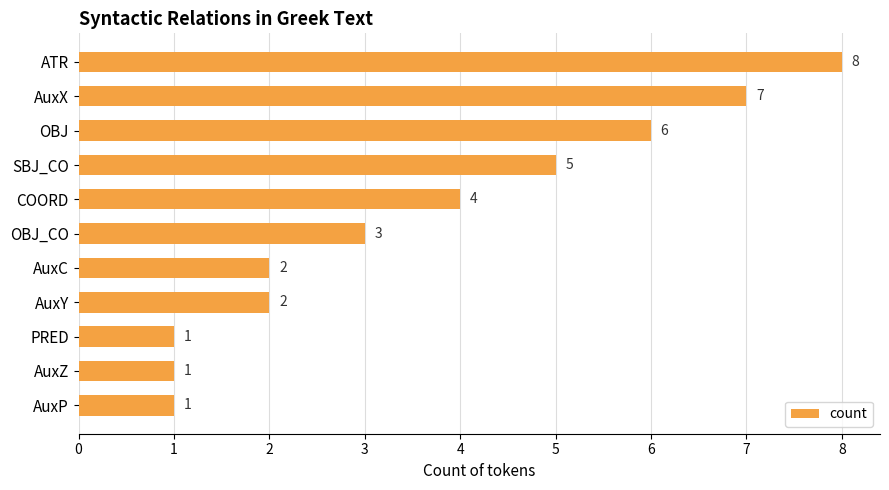

True or false: the data shows 5 at ATR.

False